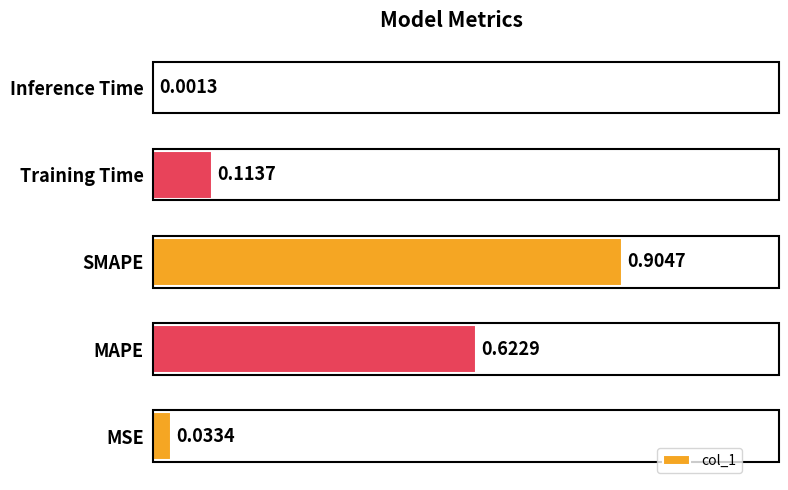

What is the sum of all values?

1.7